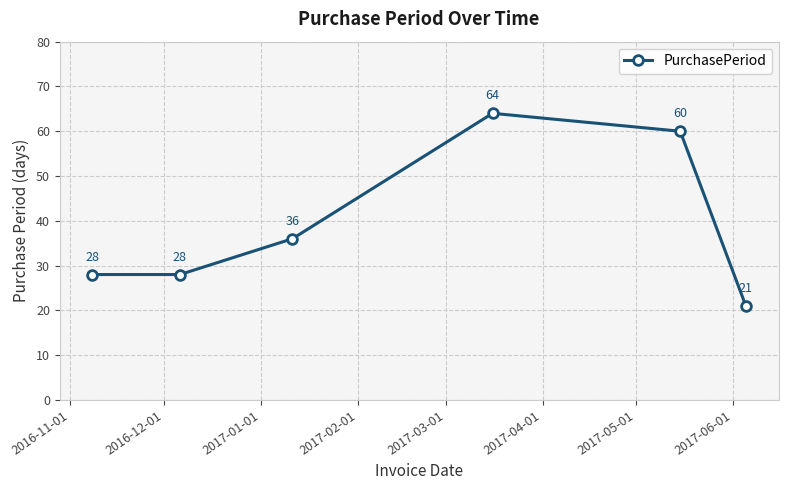

What is the value of the 4th point from the left?

64